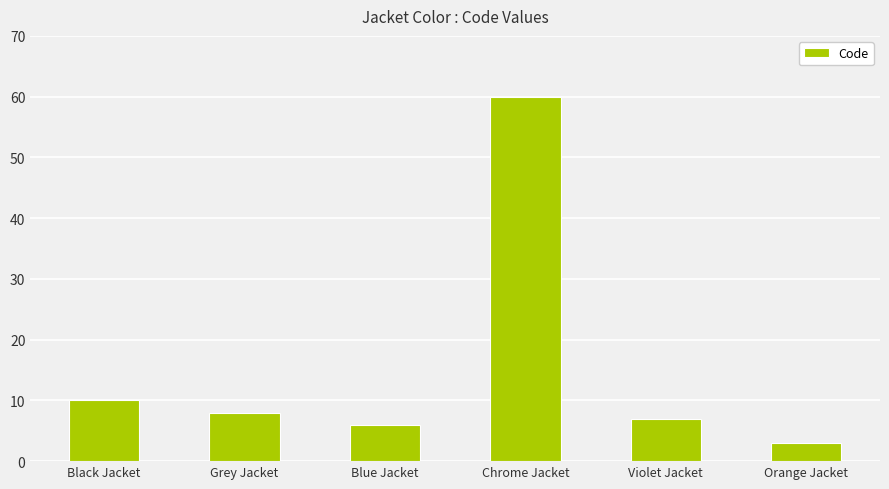

Which label corresponds to the smallest value in the chart?

Orange Jacket